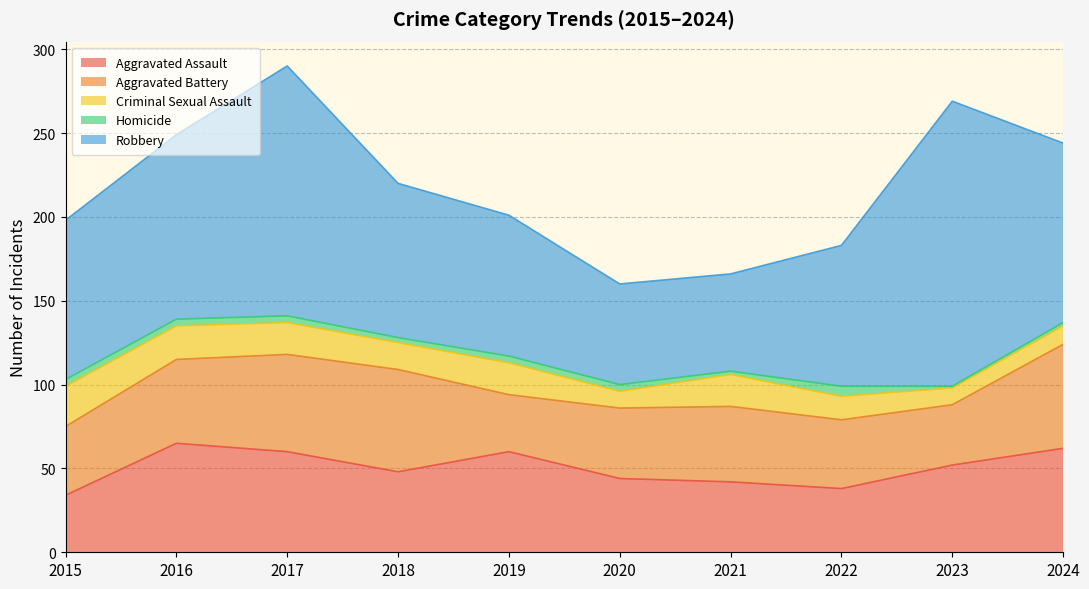

At which category is the sum across all series the highest?

2017